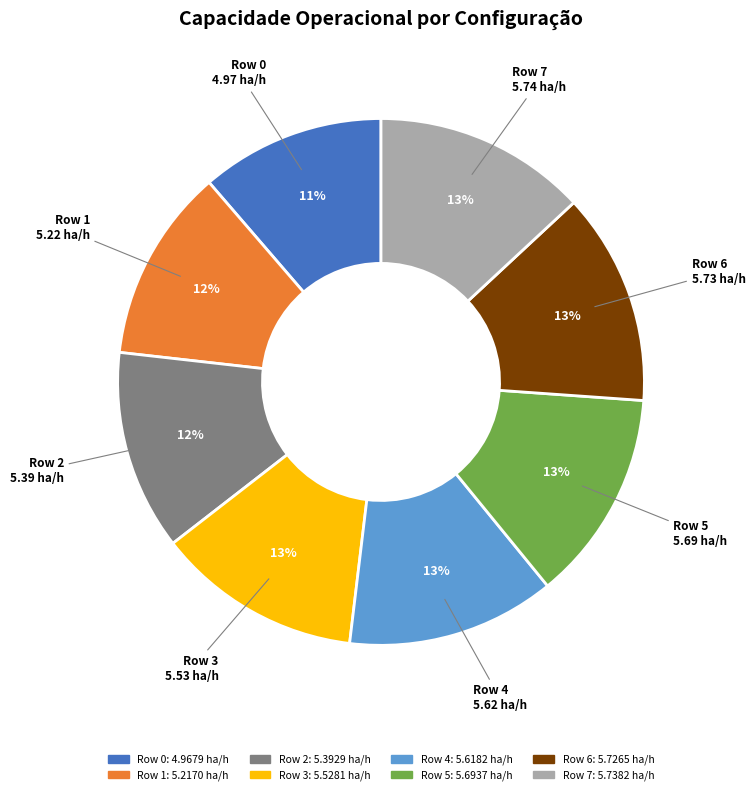

The Row 2 slice represents 12% of the pie. True or false?

True